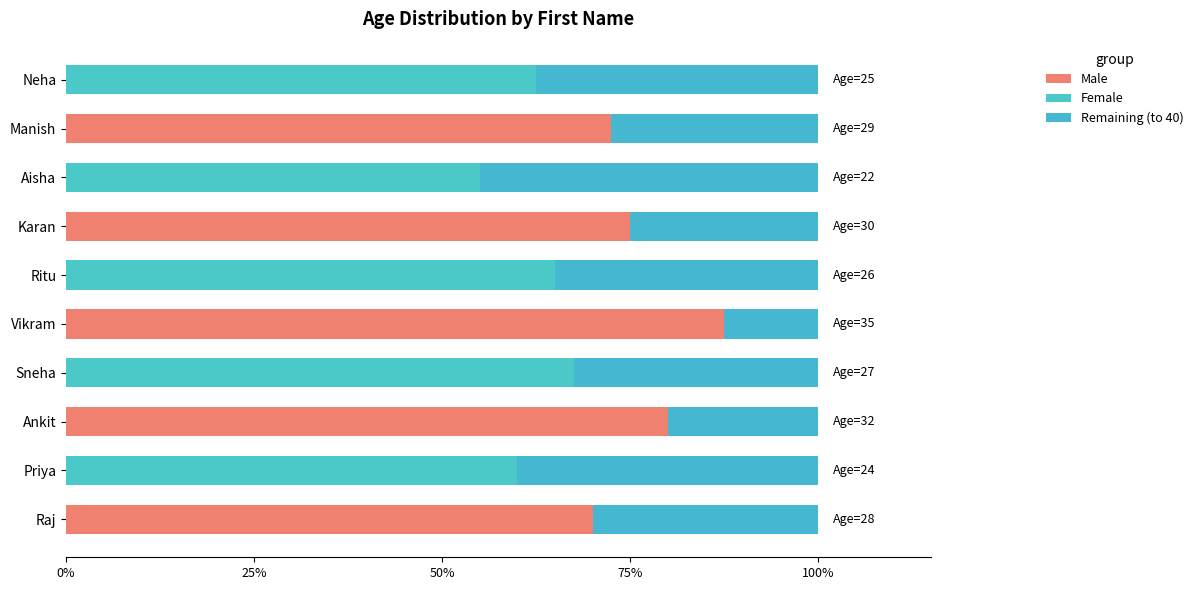

How many series are shown in this chart?

3